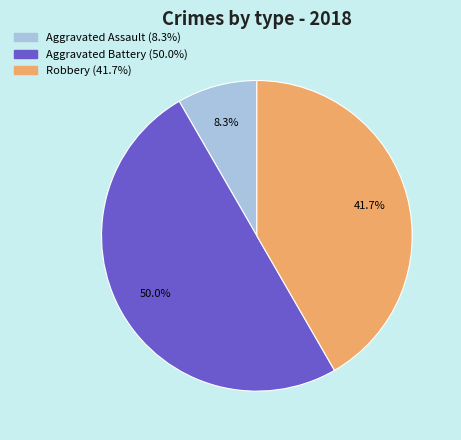

How many slices are in this pie chart?

3